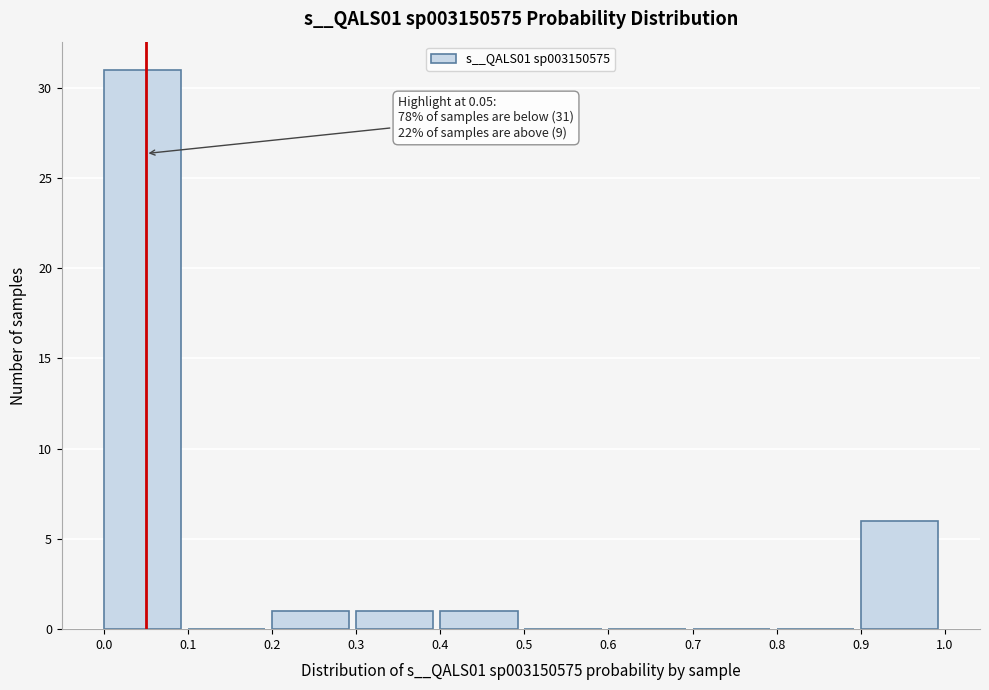

Which range on the x-axis has the tallest bar?

0.0 to 0.1